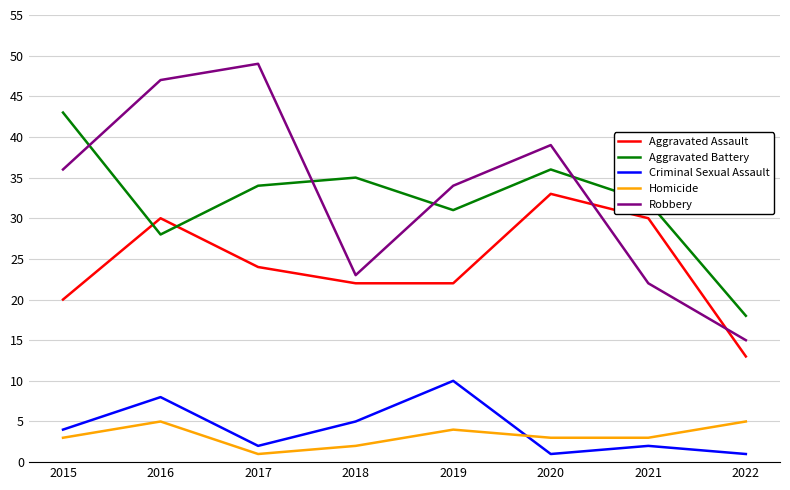

Rank the categories by Aggravated Battery value from highest to lowest.

2015, 2020, 2018, 2017, 2021, 2019, 2016, 2022